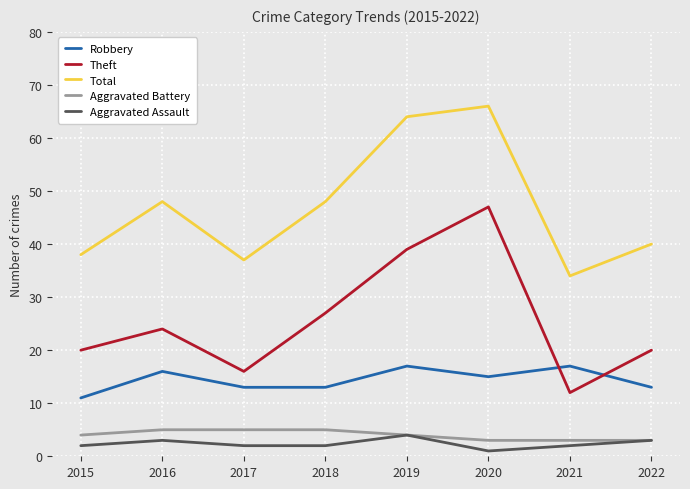

What is the difference between the maximum and second lowest values in the Robbery series?

4